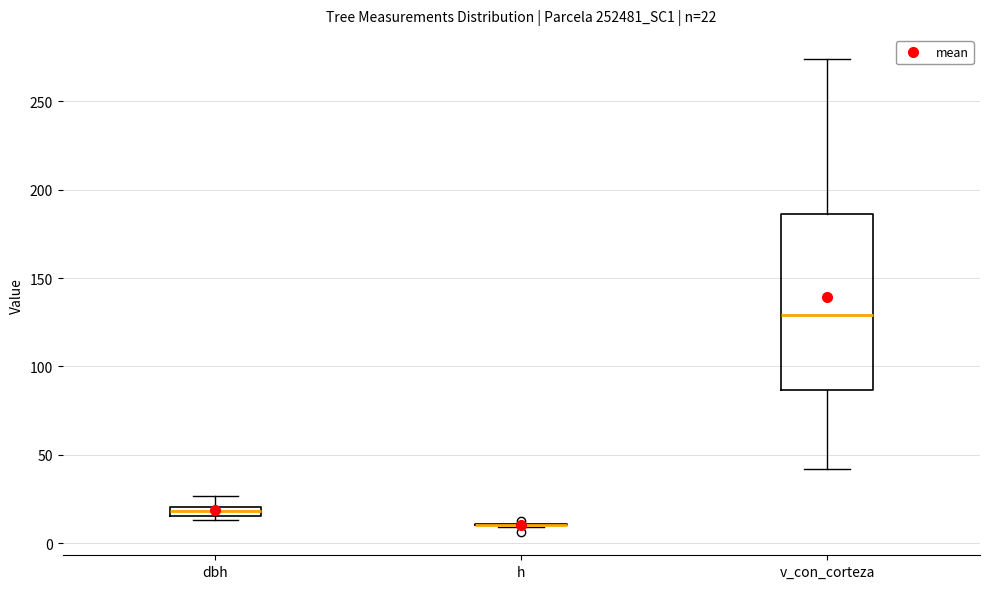

Comparing the boxes themselves (not the whiskers), which one is the tallest?

v_con_corteza